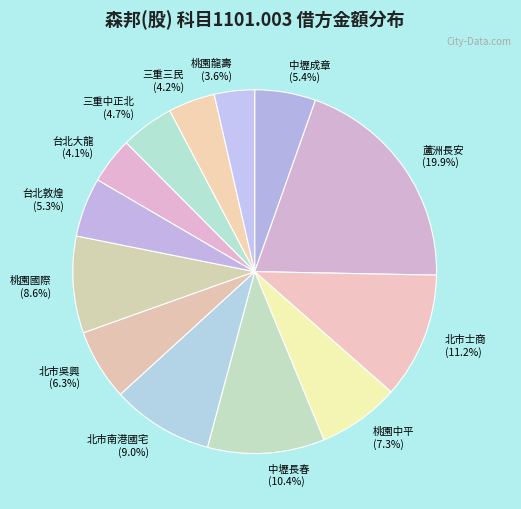

What percentage is the 中壢長春 slice, to the nearest percent?

10%